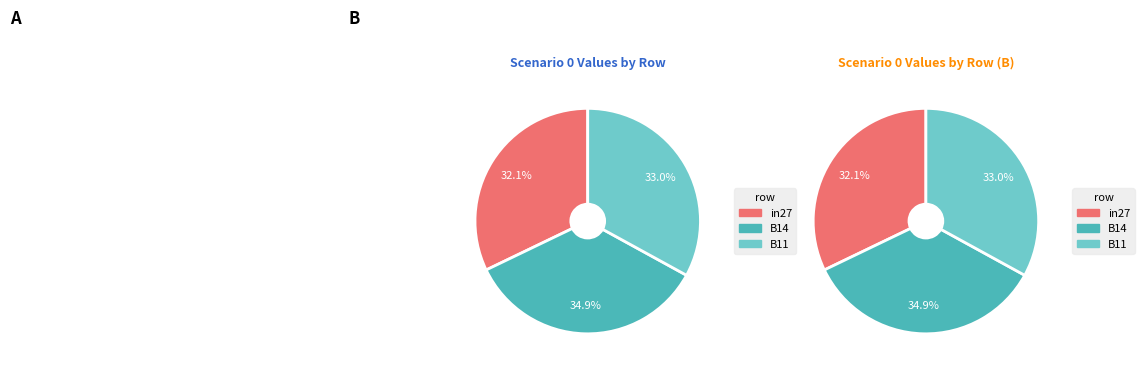

To the nearest percent, what is the difference between the largest and smallest slice percentages?

3%